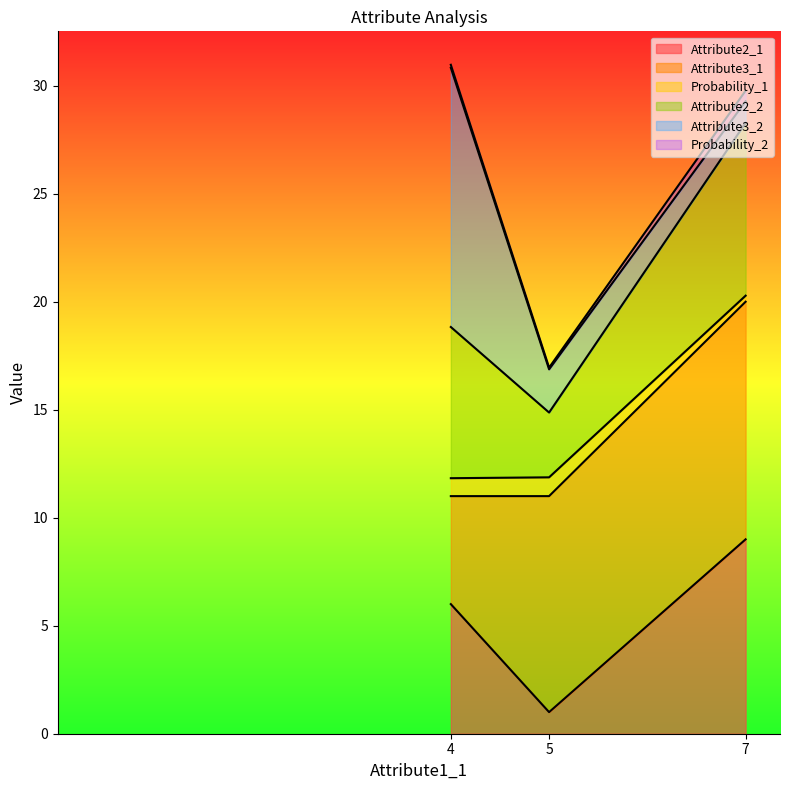

What is the maximum value for Attribute2_1?

9.0